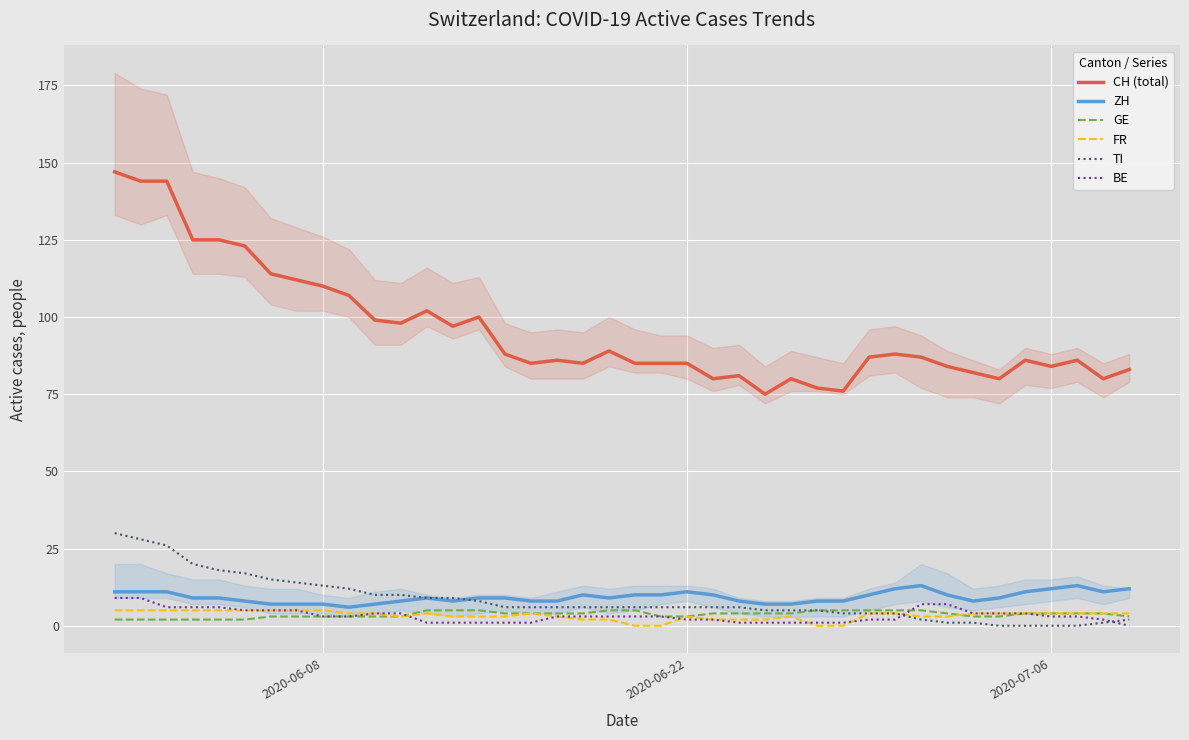

True or false: TI and CH (total) cross at least once.

False